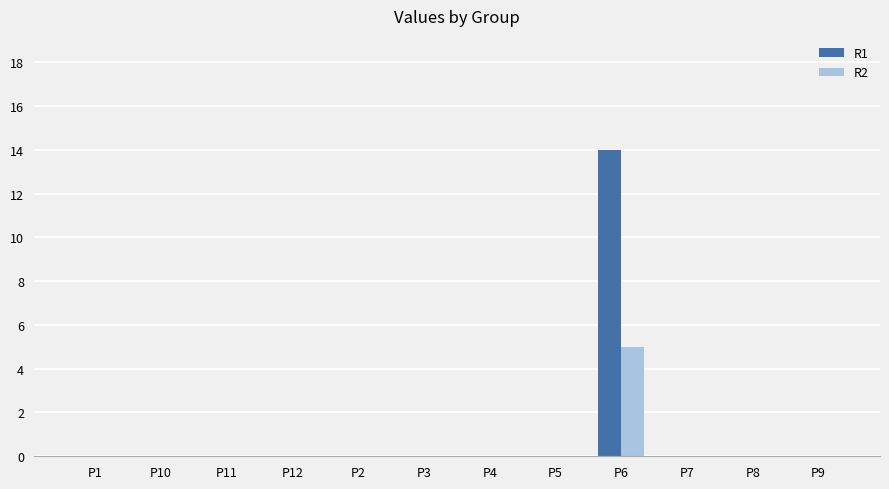

Reading left to right, transcribe all the data shown in this chart.

R1: 0	0	0	0	0	0	0	0	14	0	0	0
R2: 0	0	0	0	0	0	0	0	5	0	0	0